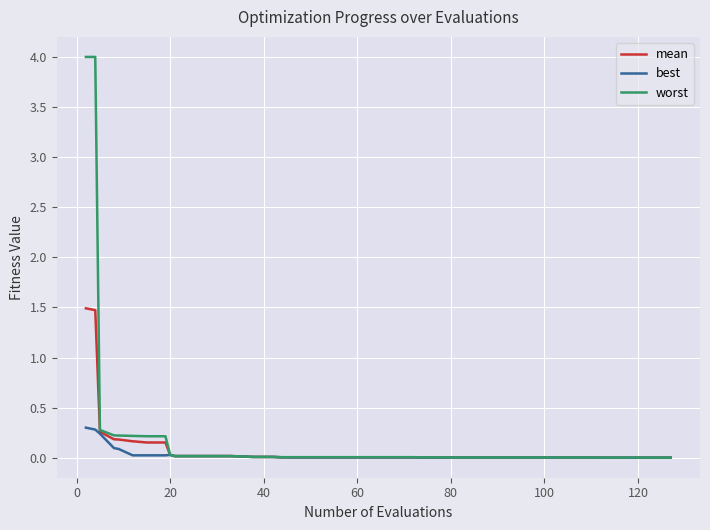

What is the difference between the maximum and minimum values in the worst series?

4.0